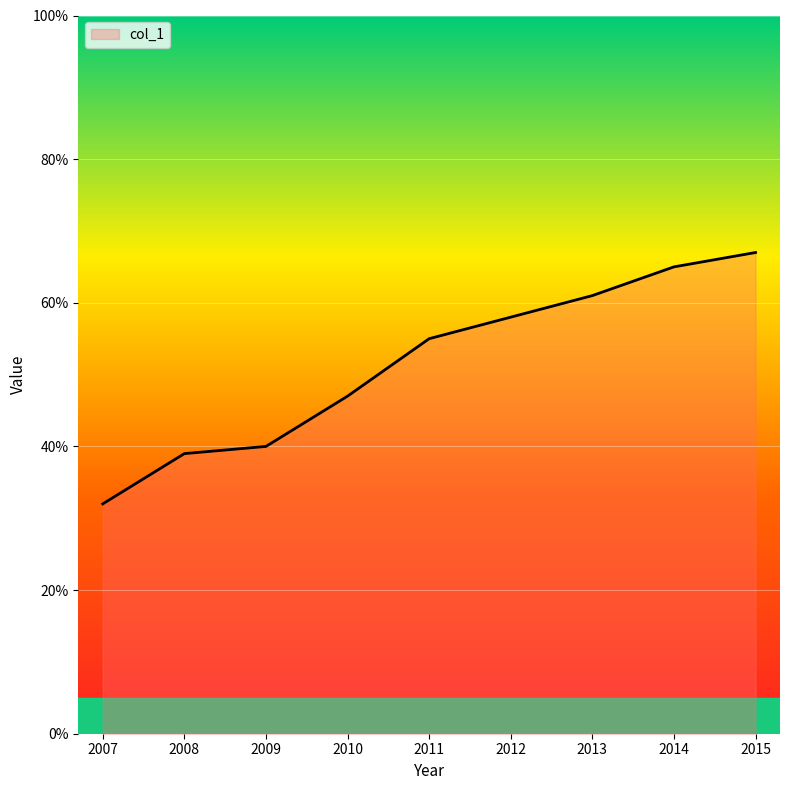

How many distinct data groups are displayed?

1